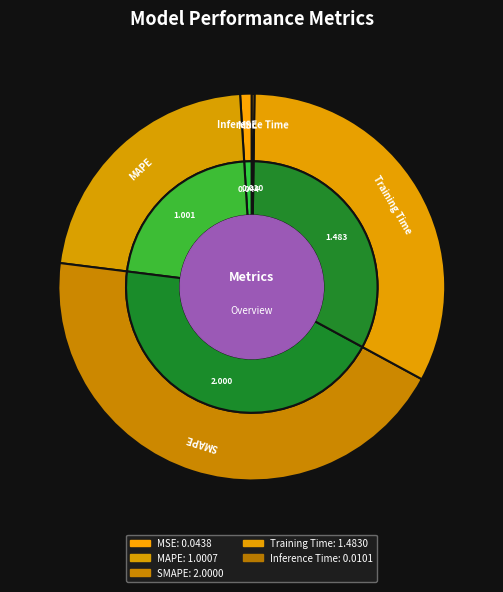

Between Training Time and SMAPE, which is larger?

SMAPE